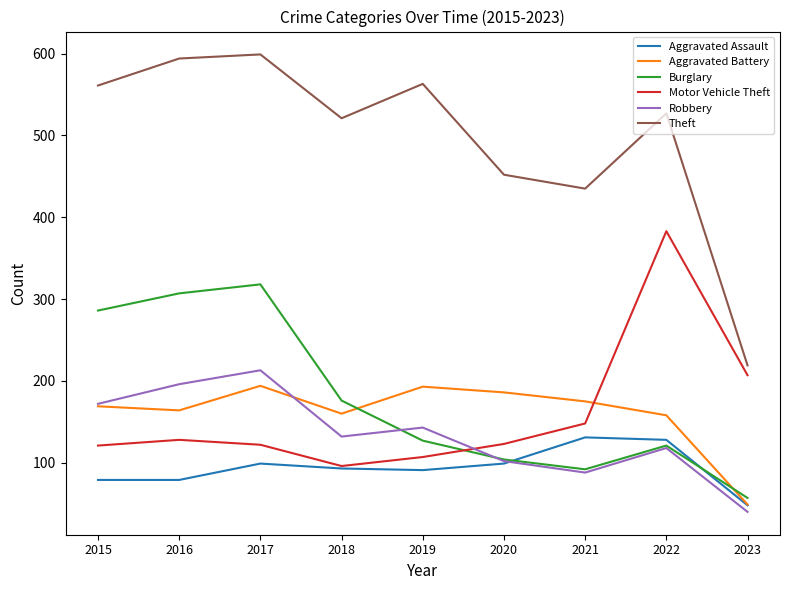

Which series has the largest total across all categories?

Theft